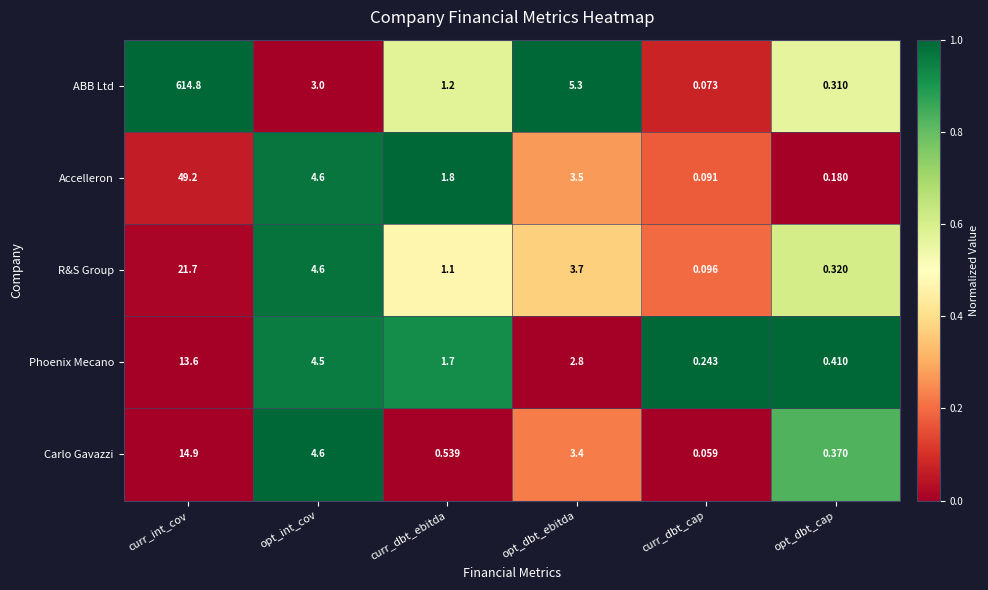

Where does the ABB Ltd series first go above 3?

curr_int_cov